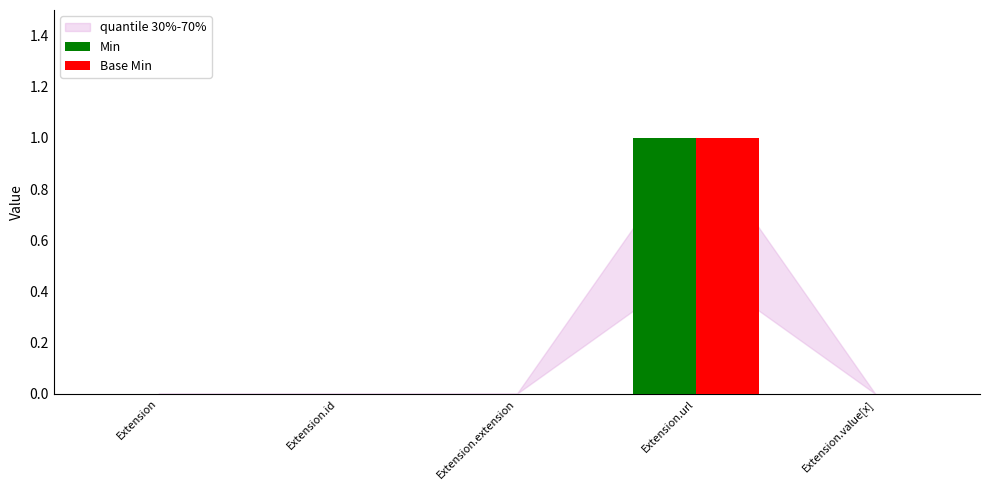

Which category has the highest value in the Base Min series?

Extension.url